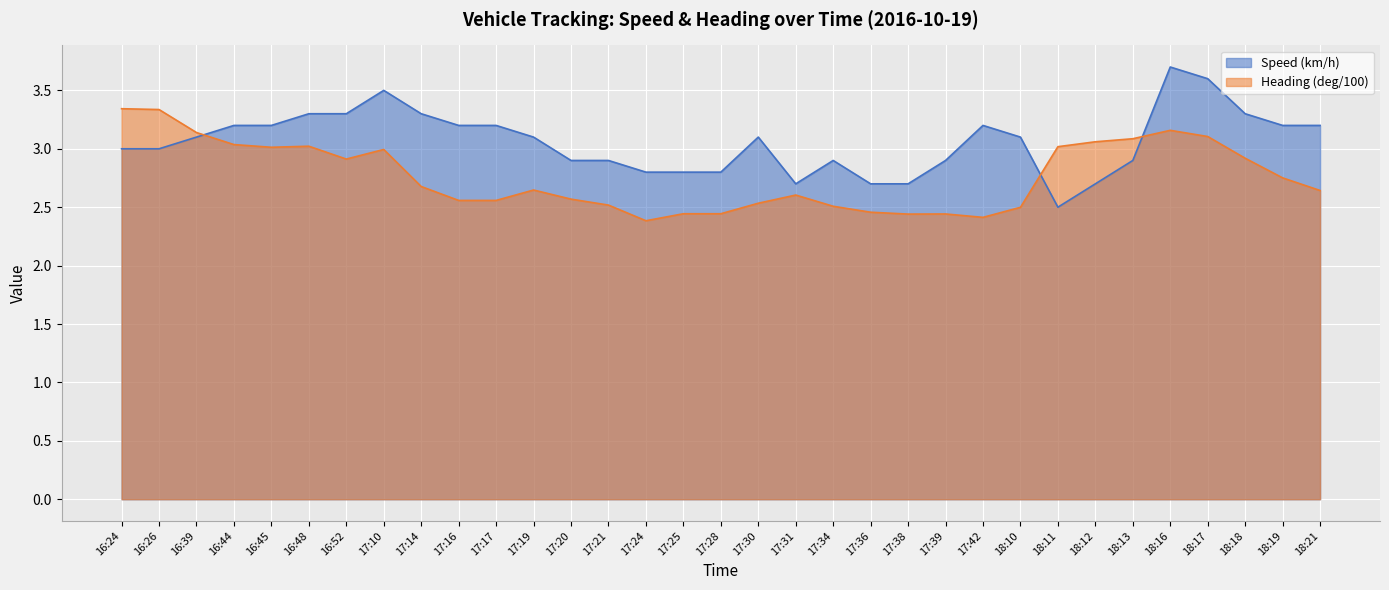

What is the average value of the Speed (km/h) series?

3.1